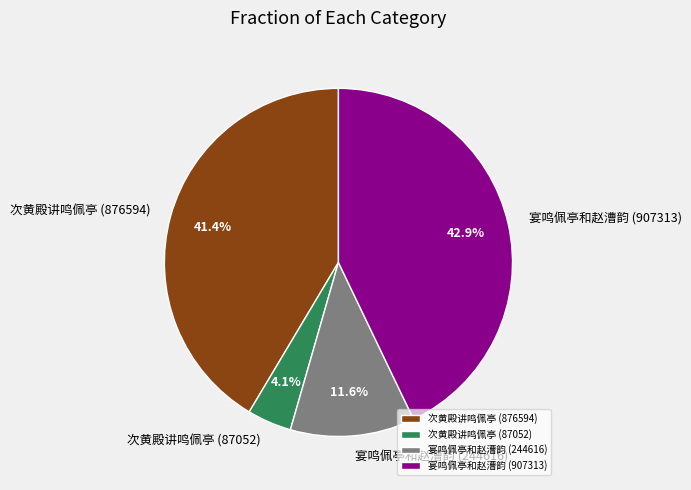

True or false: 宴鸣佩亭和赵漕韵 (907313) accounts for 34% of the total.

False